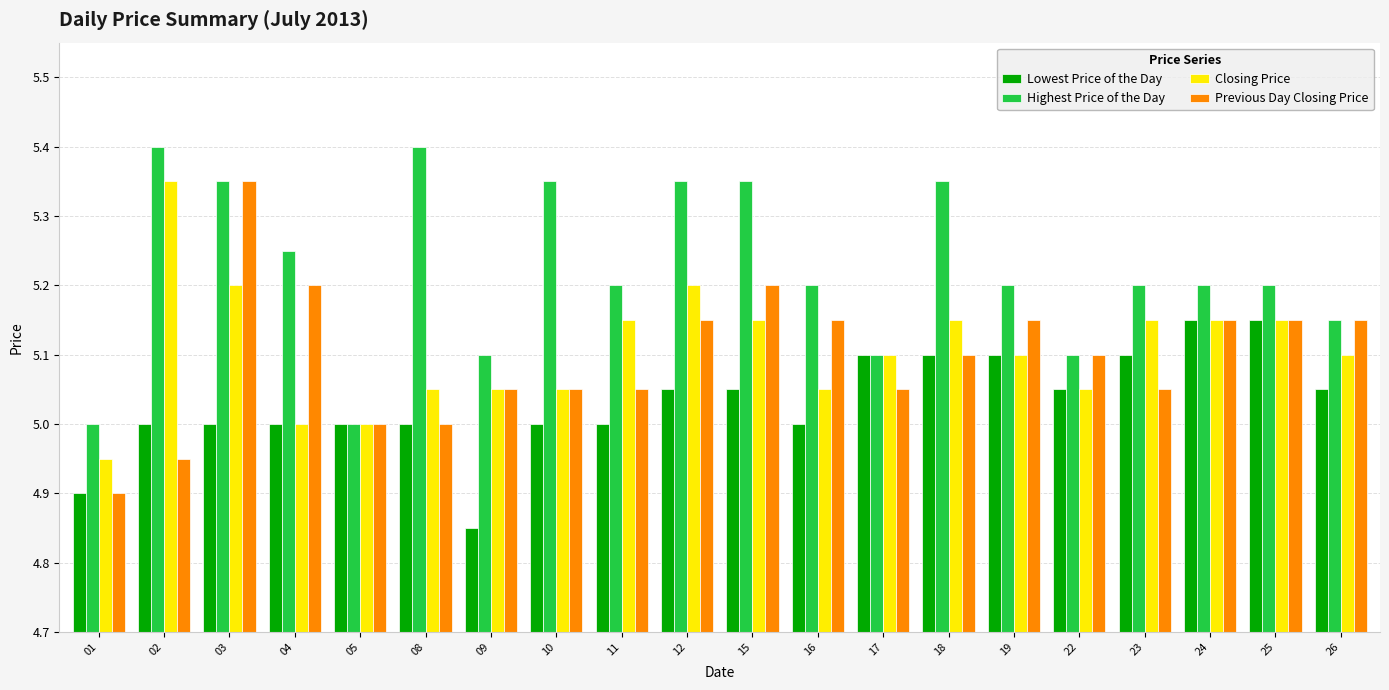

What is the greatest value displayed?

5.4